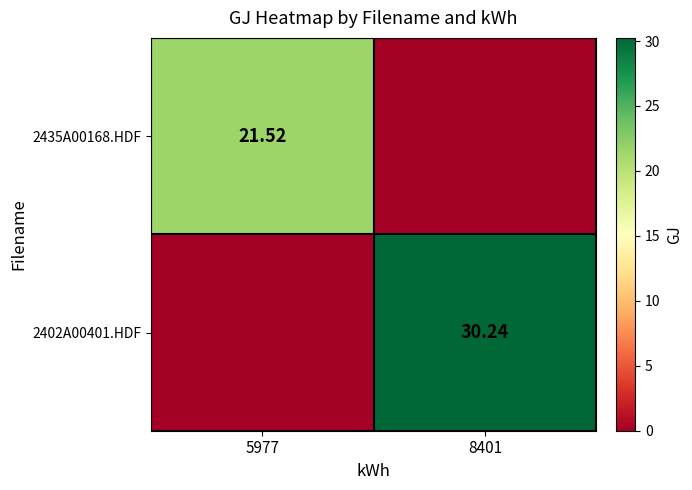

Is the value of 2402A00401.HDF at 8401 greater than the value of 2435A00168.HDF at 5977?

Yes